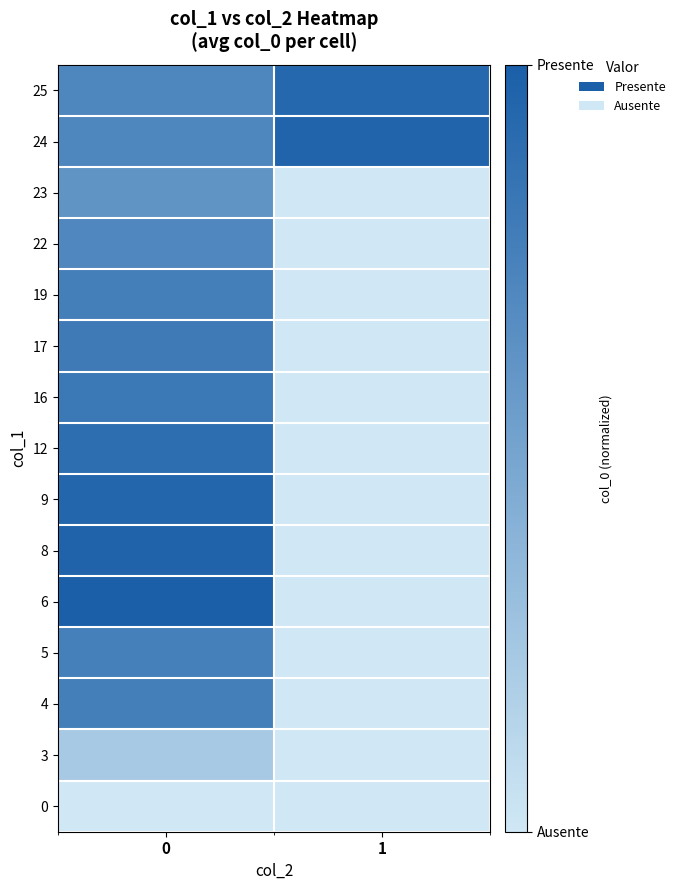

How many categories are shown in the chart?

2